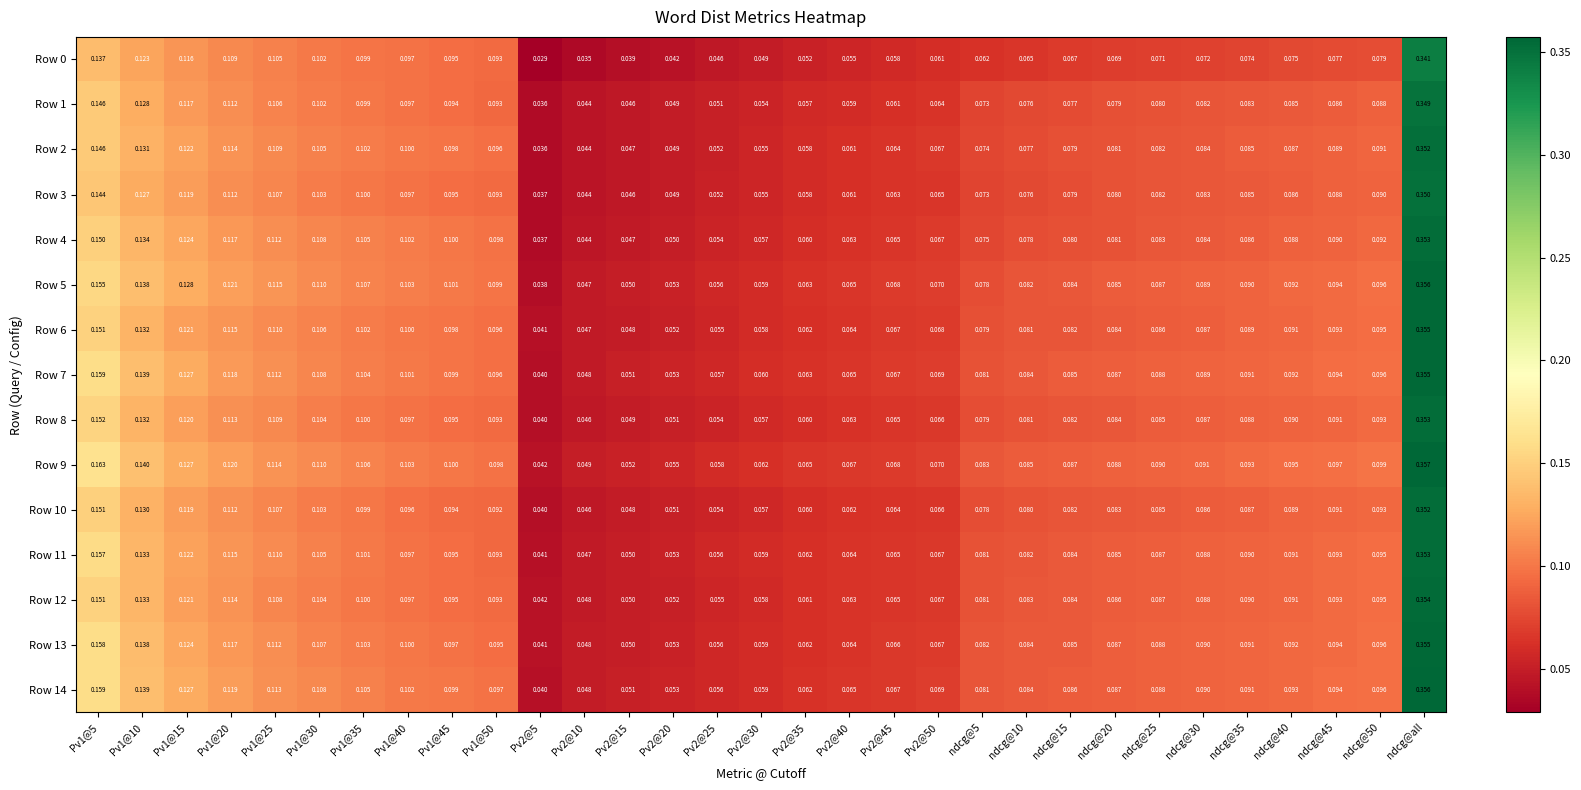

Is the value of Row 4 at ndcg@50 greater than the value of Row 6 at Pv2@25?

Yes